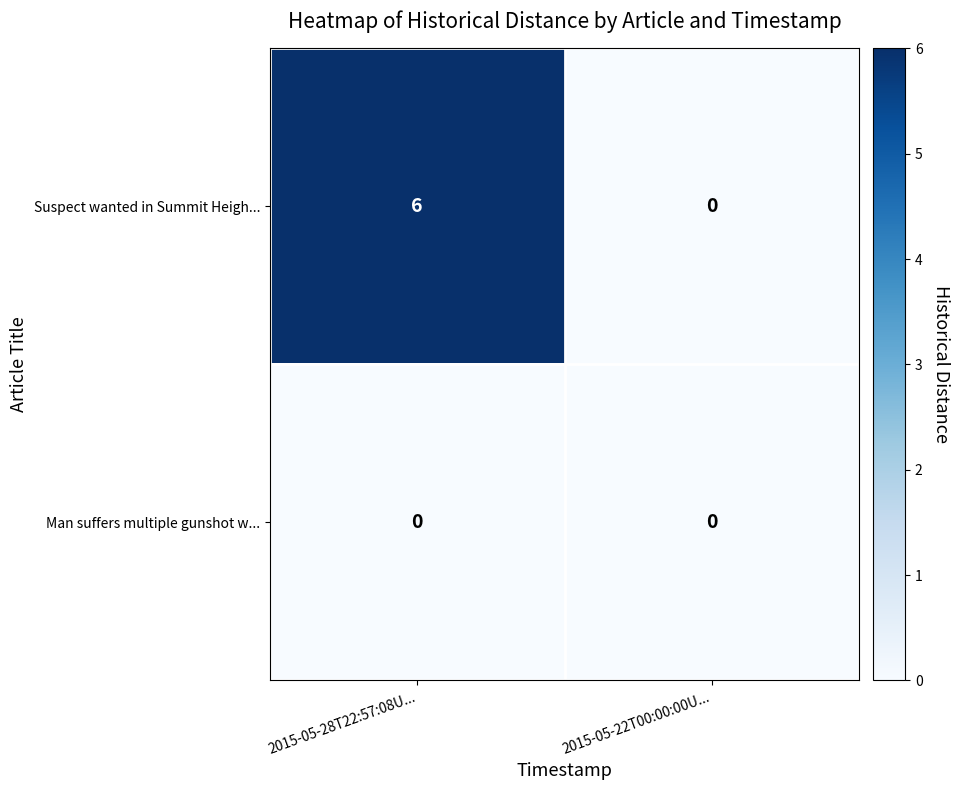

The Man suffers multiple gunshot w... series shows 0 at 2015-05-22T00:00:00U.... True or false?

True